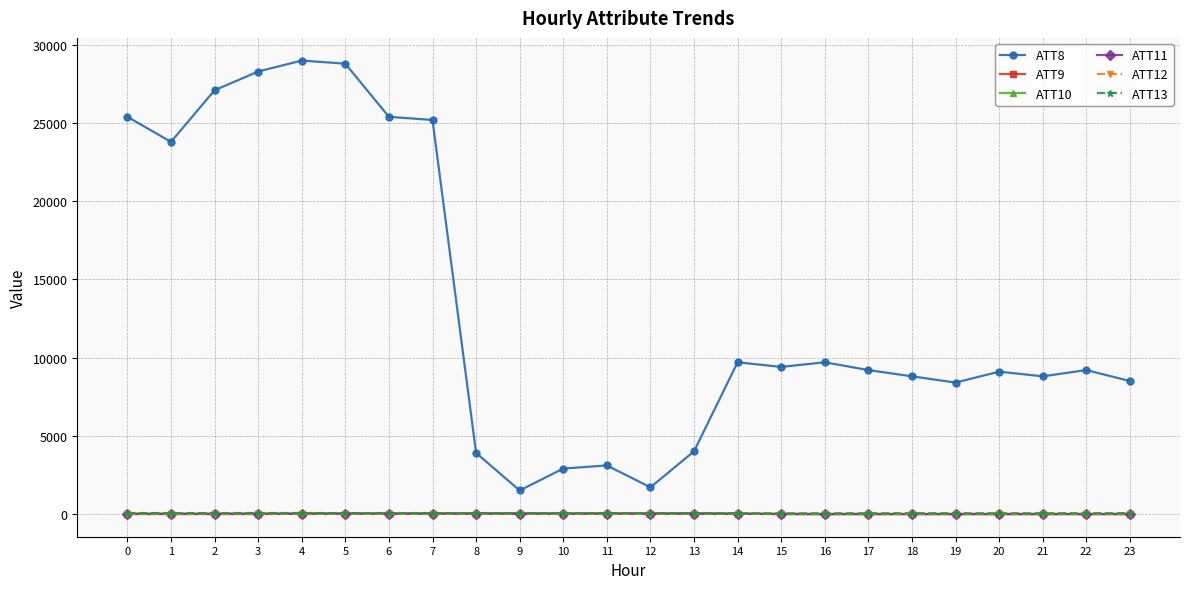

What is the value of the ATT11 point at the 2nd from the left?

2.0